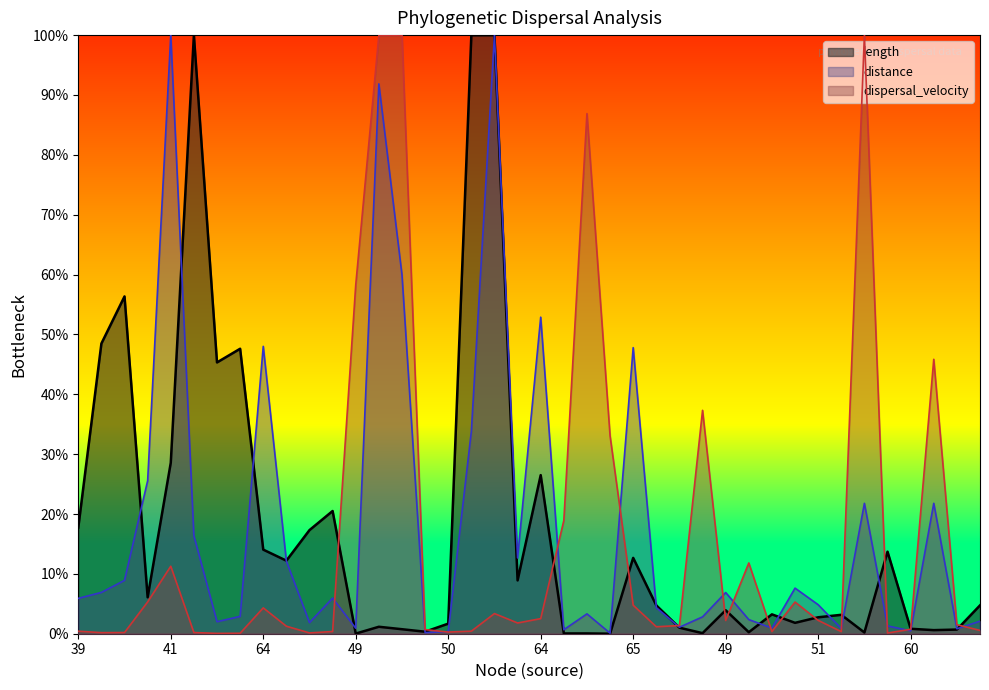

At how many categories does at least one series exceed 279?

6